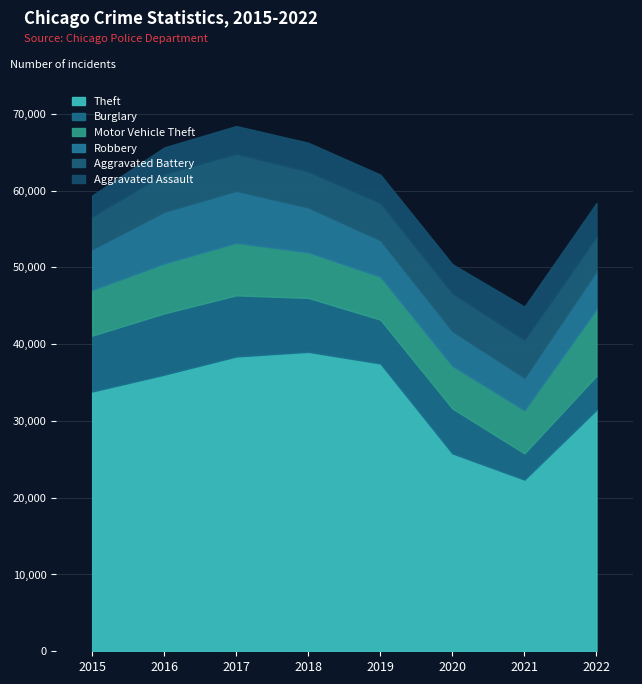

How many times do Motor Vehicle Theft and Burglary cross each other?

1